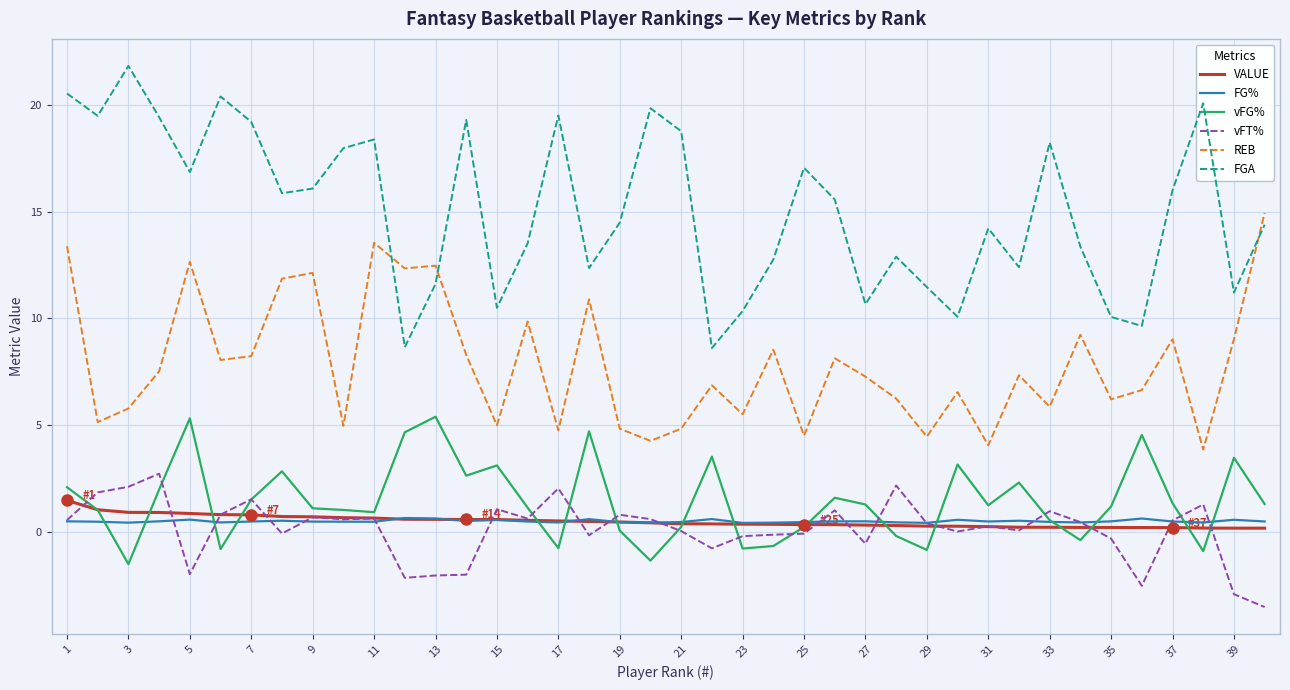

What is the smallest value displayed?

-3.5